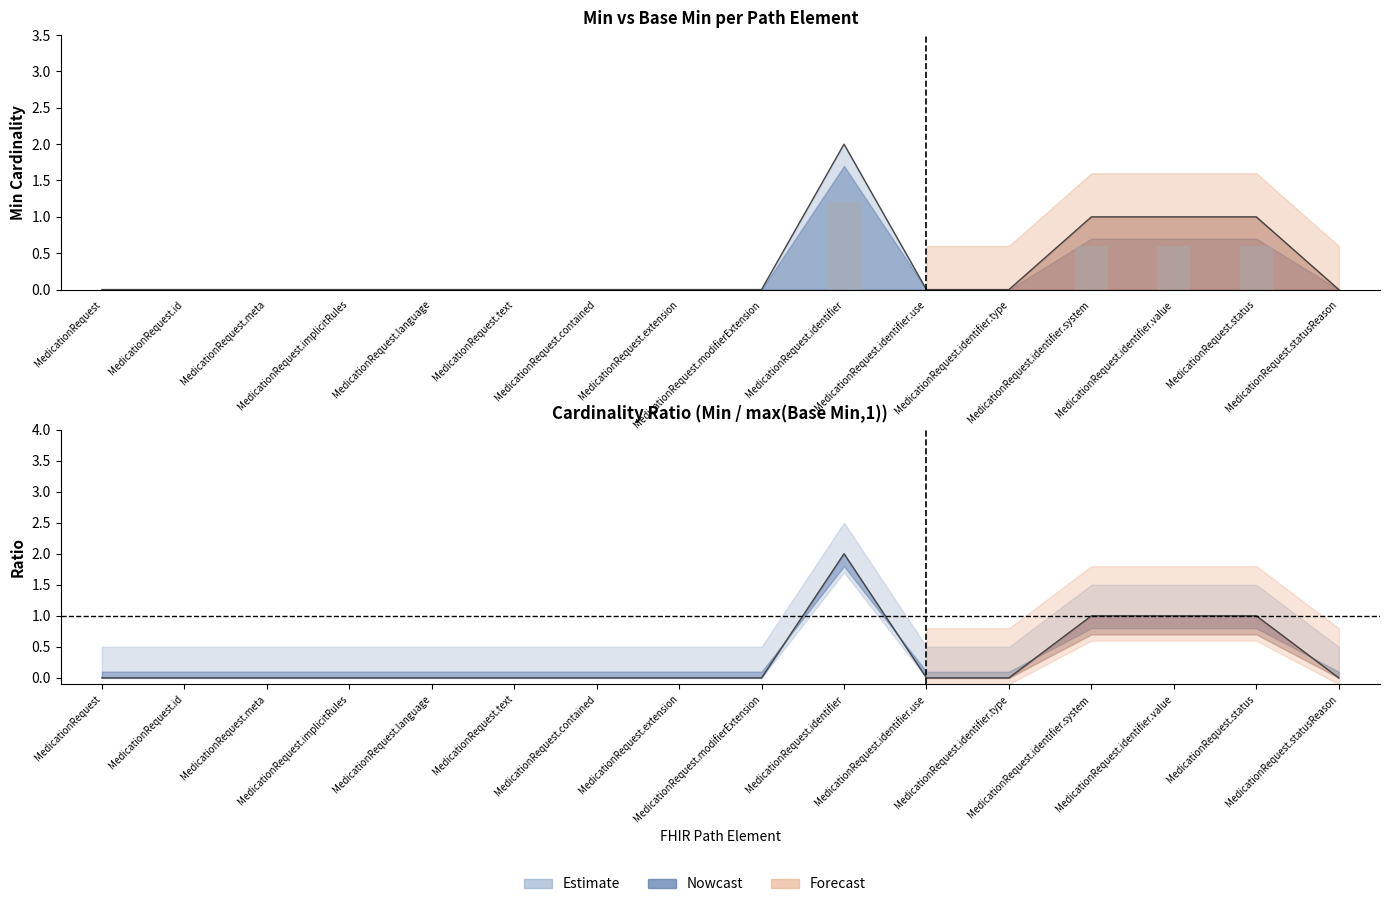

Rank the categories by value from highest to lowest.

MedicationRequest.identifier, MedicationRequest.identifier.system, MedicationRequest.identifier.value, MedicationRequest.status, MedicationRequest, MedicationRequest.id, MedicationRequest.meta, MedicationRequest.implicitRules, MedicationRequest.language, MedicationRequest.text, MedicationRequest.contained, MedicationRequest.extension, MedicationRequest.modifierExtension, MedicationRequest.identifier.use, MedicationRequest.identifier.type, MedicationRequest.statusReason